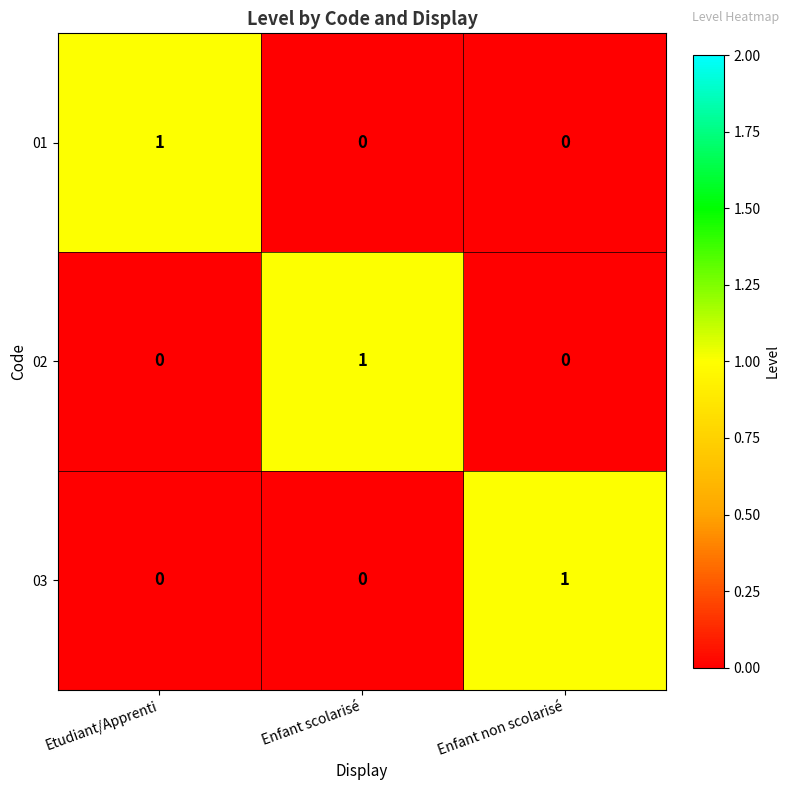

True or false: 03 has a value of 1 at Enfant non scolarisé.

True